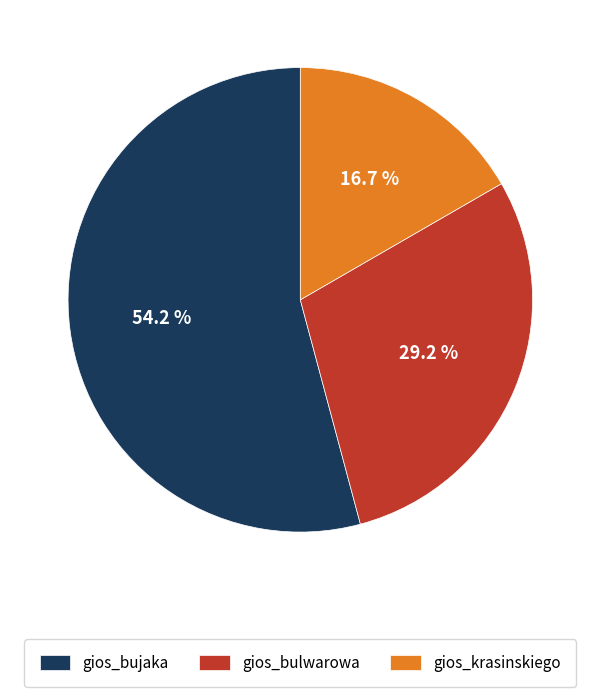

The gios_krasinskiego slice represents 17% of the pie. True or false?

True